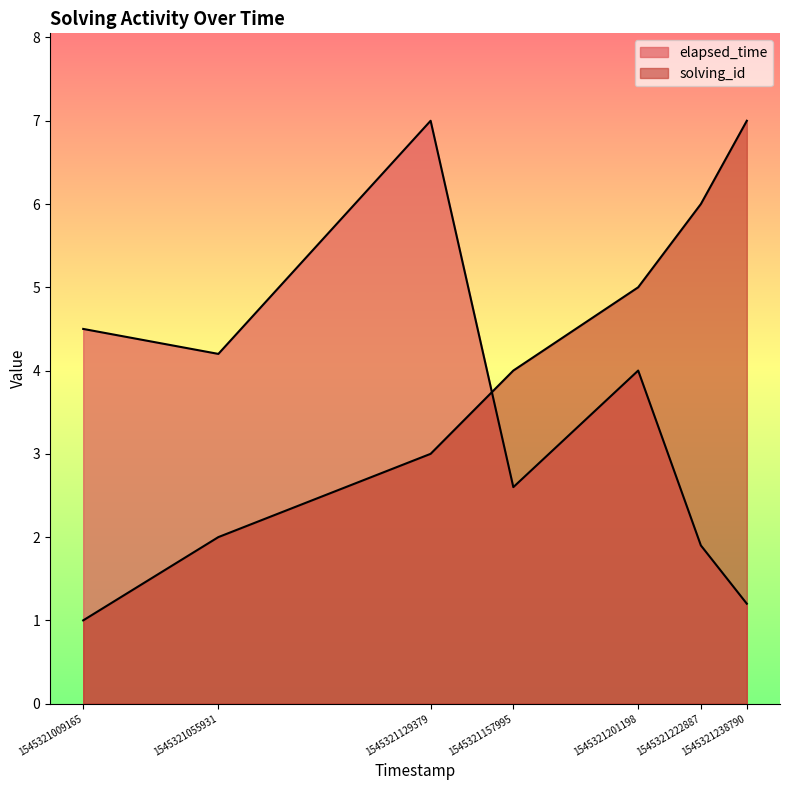

True or false: solving_id has more than 1 points higher than both neighbors.

False